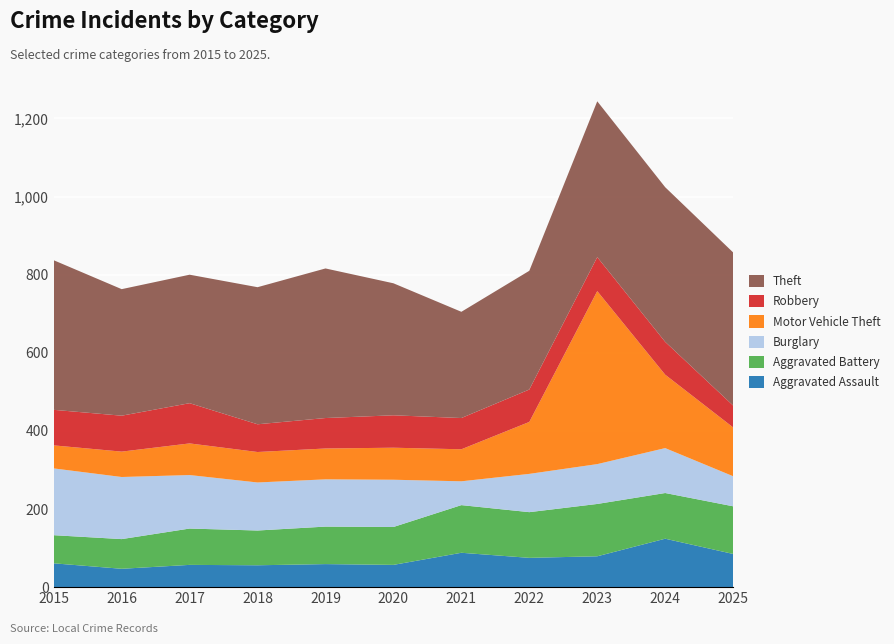

Reading right to left, what are all the values shown in this chart?

Aggravated Assault: 2025=85	2024=124	2023=79	2022=75	2021=88	2020=57	2019=59	2018=56	2017=57	2016=47	2015=61
Aggravated Battery: 2025=122	2024=117	2023=134	2022=117	2021=122	2020=97	2019=96	2018=89	2017=93	2016=76	2015=72
Burglary: 2025=77	2024=115	2023=102	2022=98	2021=61	2020=121	2019=121	2018=123	2017=137	2016=159	2015=171
Motor Vehicle Theft: 2025=125	2024=188	2023=443	2022=133	2021=82	2020=82	2019=79	2018=78	2017=81	2016=65	2015=59
Robbery: 2025=56	2024=84	2023=87	2022=83	2021=80	2020=83	2019=78	2018=71	2017=103	2016=92	2015=91
Theft: 2025=392	2024=396	2023=399	2022=304	2021=272	2020=338	2019=383	2018=351	2017=329	2016=324	2015=383